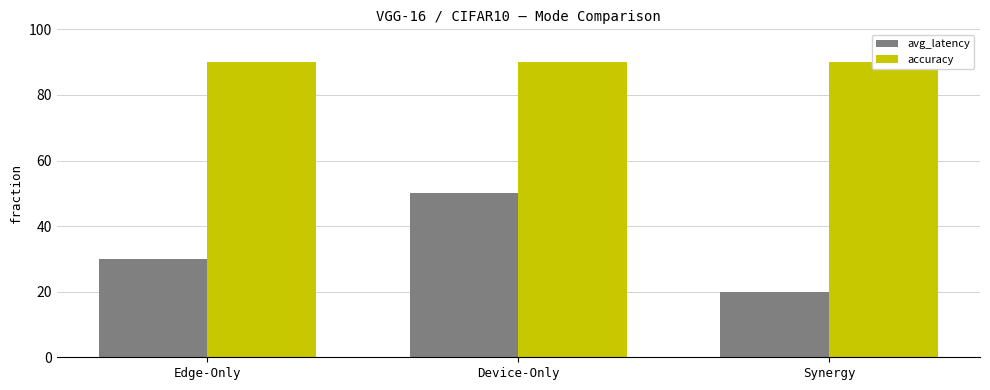

What is the total value across all series at Edge-Only?

120